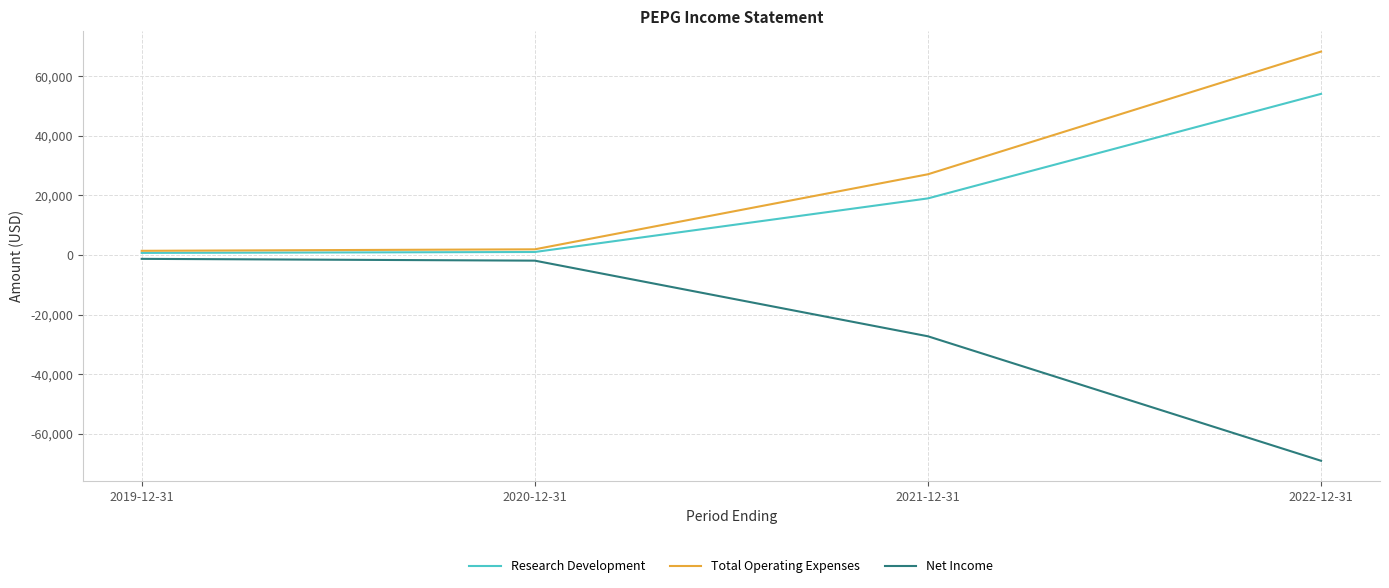

Is the value of Total Operating Expenses at 2022-12-31 greater than the value of Net Income at 2020-12-31?

Yes